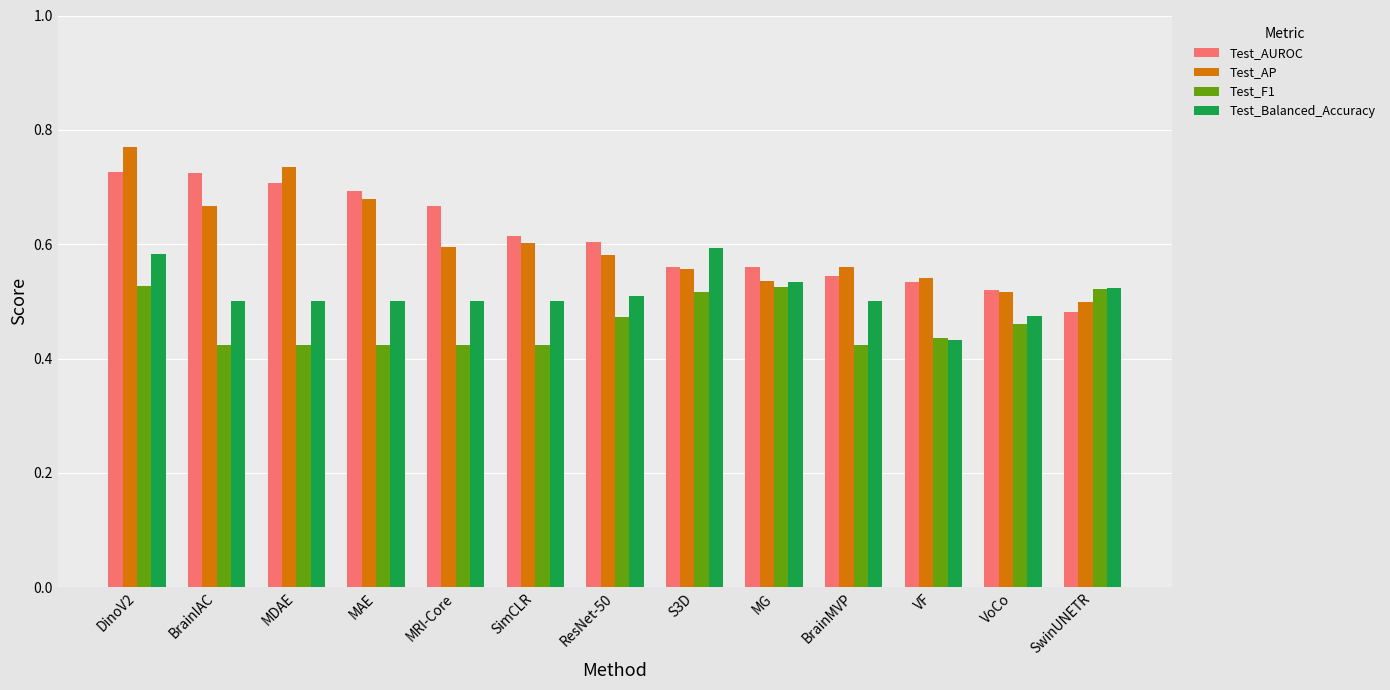

What position from the right is ResNet-50?

7